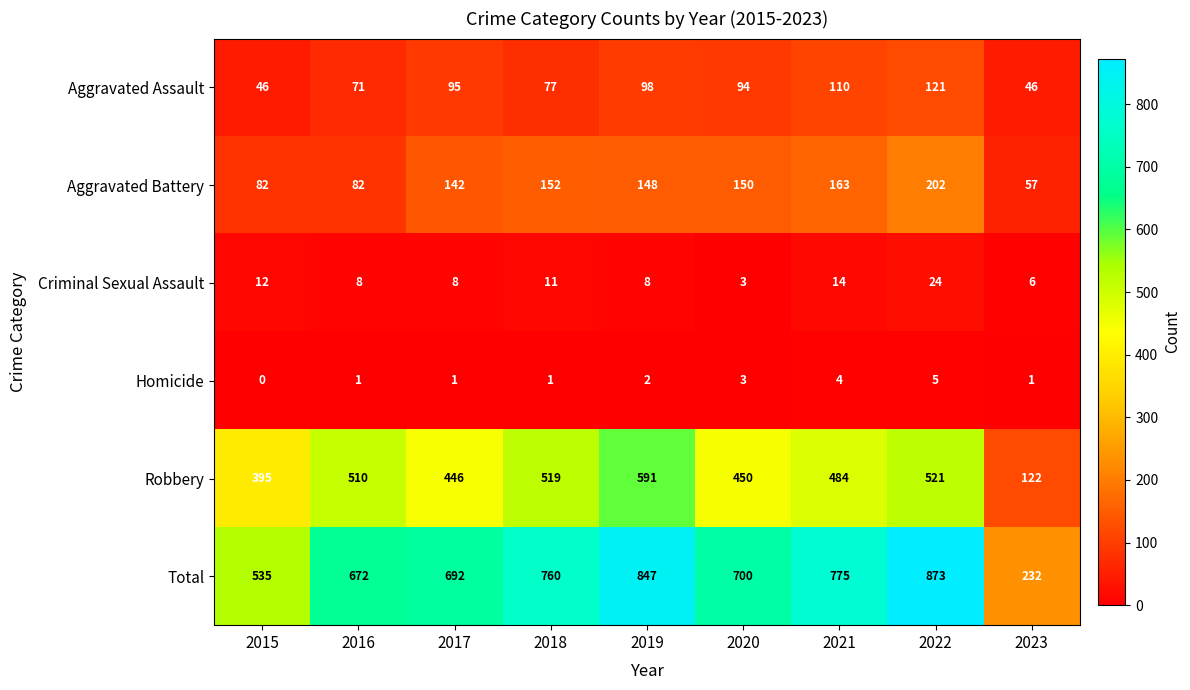

Between 2018 and 2019, which series saw the biggest shift?

Total